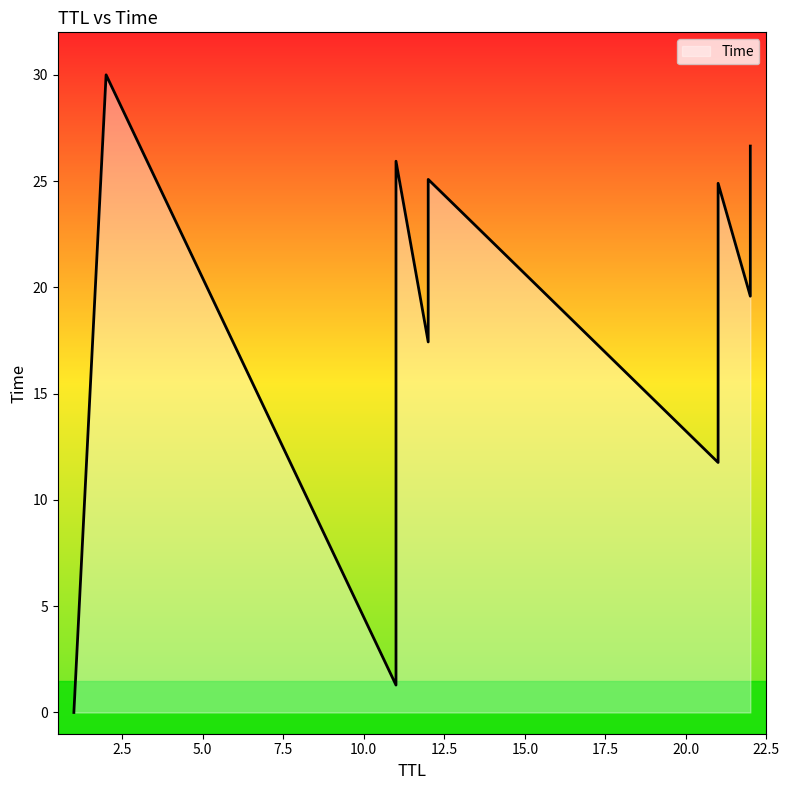

What is the average value?

17.8